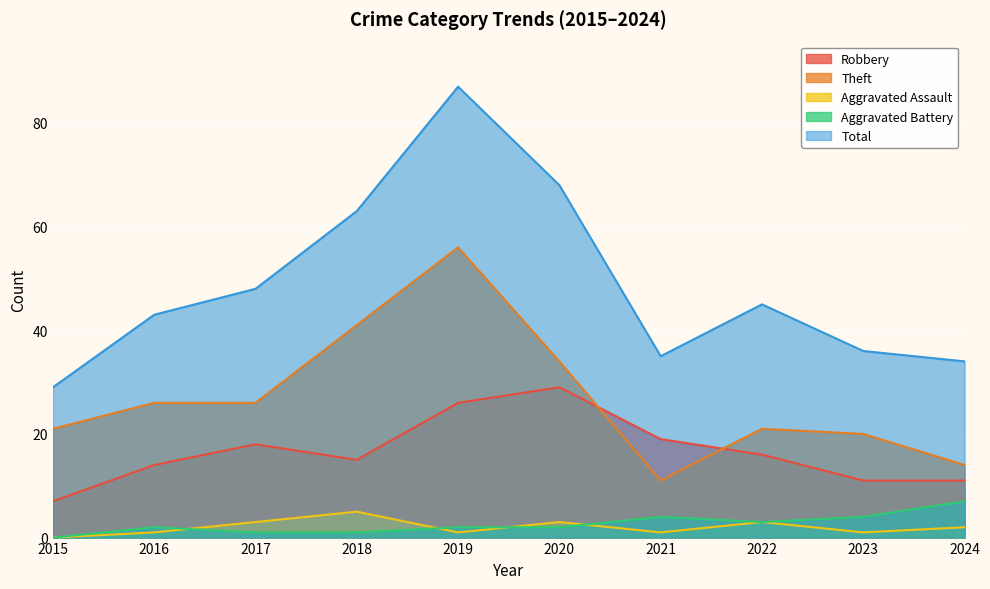

Which series has the largest range (max minus min)?

Total